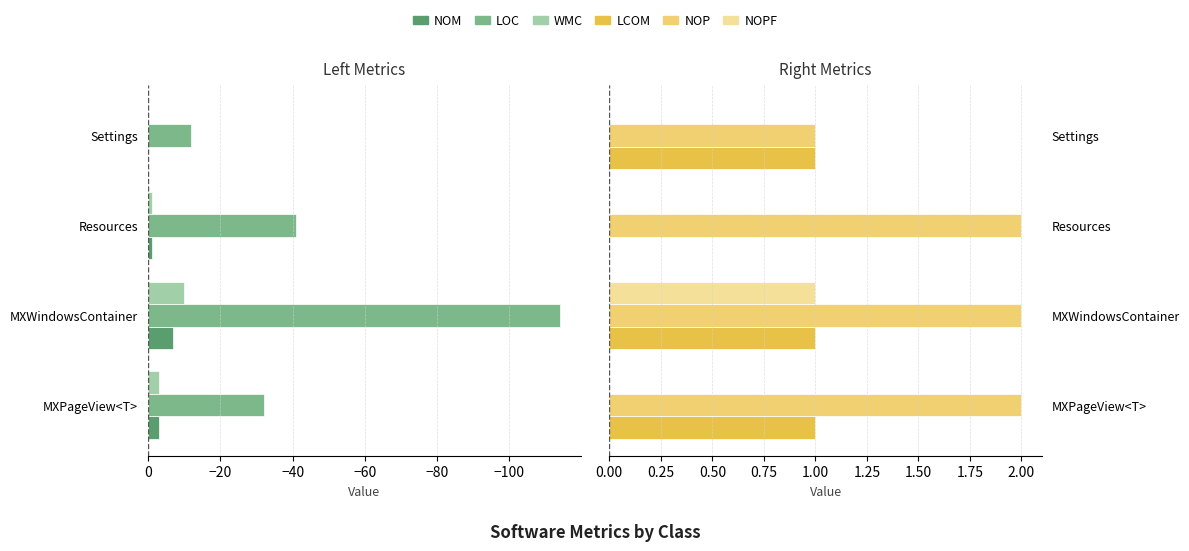

Which has a higher value, MXWindowsContainer or Settings?

Settings